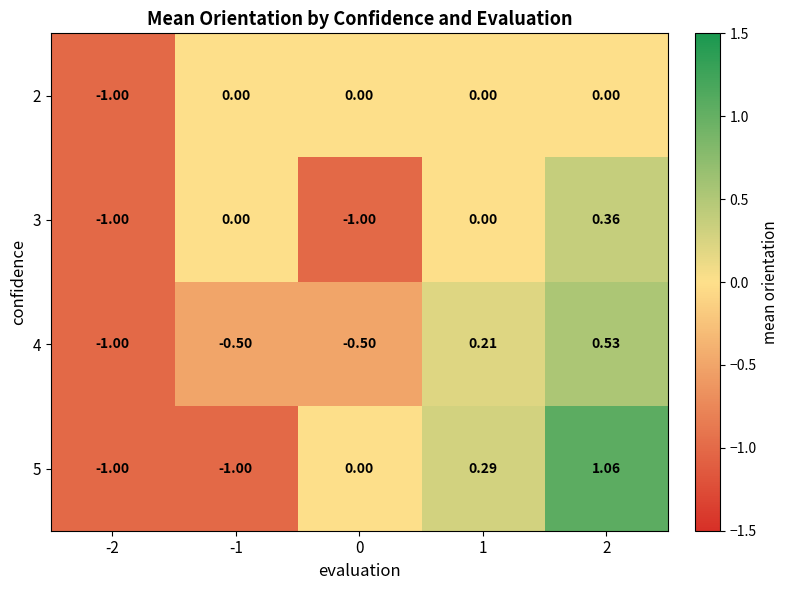

How many series are shown in this chart?

4